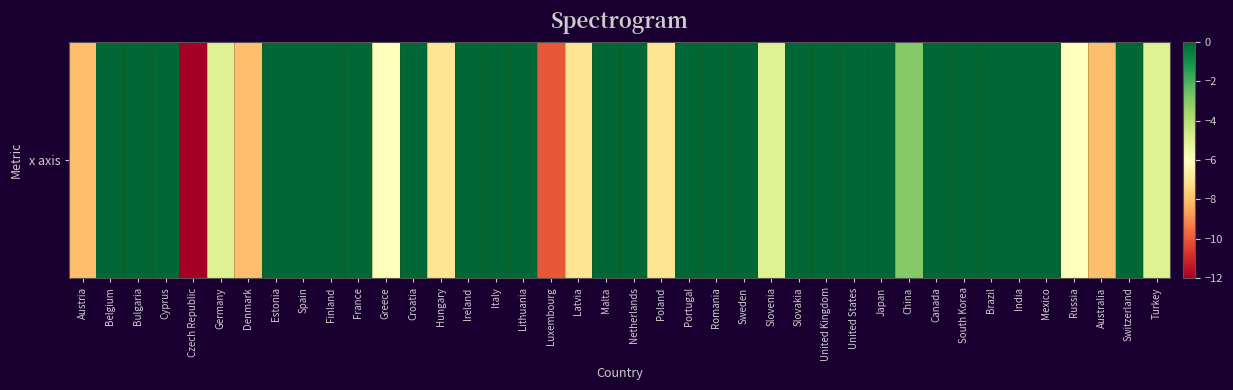

Between Mexico and Latvia, which is larger?

Mexico